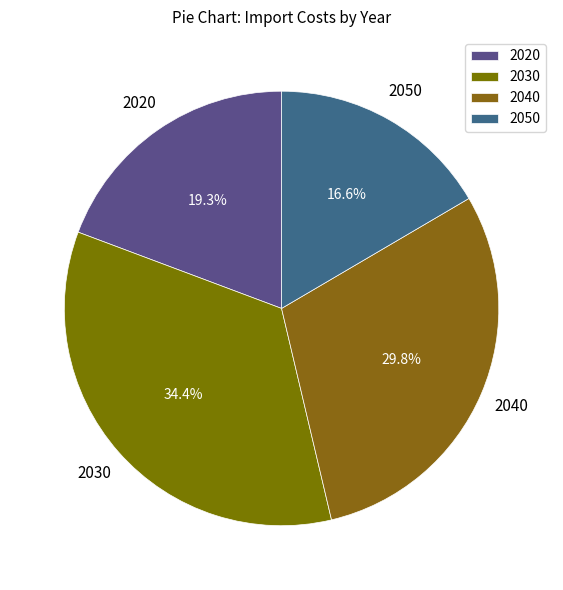

Is it true that 2050 is 31% of the pie?

False